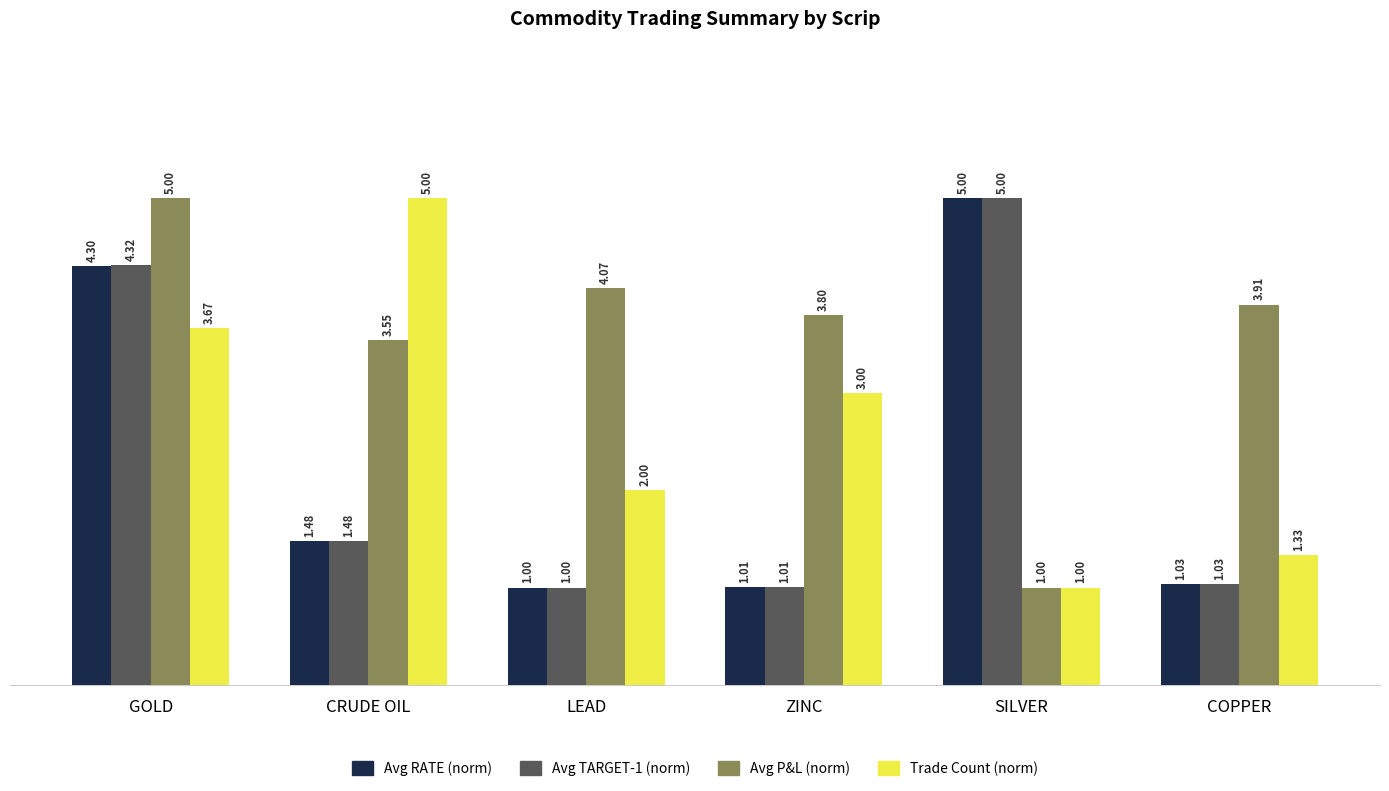

At which label is Avg P&L (norm) closest to 3?

CRUDE OIL